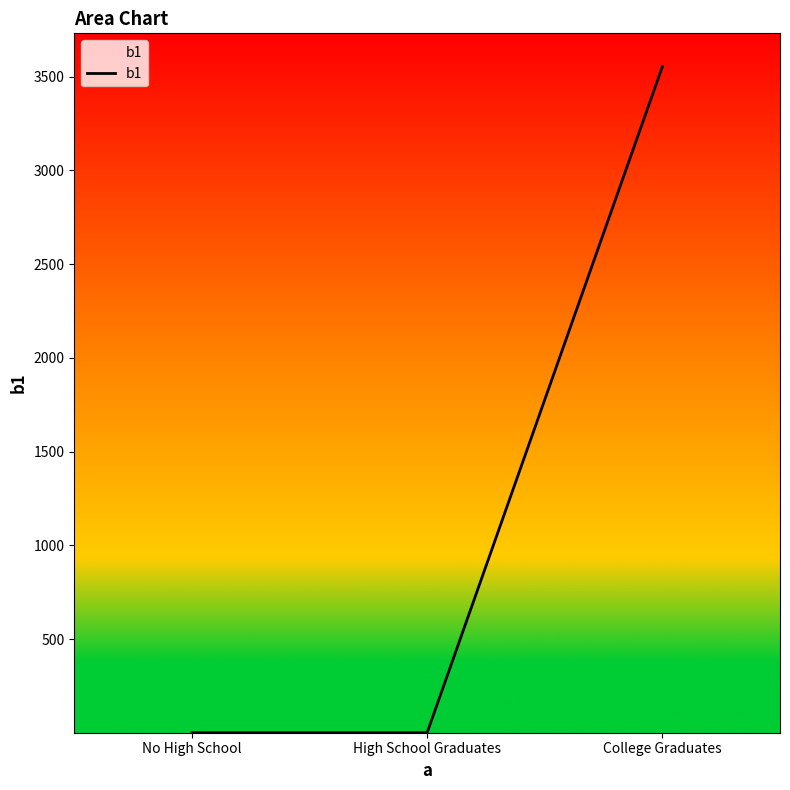

How many categories are shown in the chart?

3